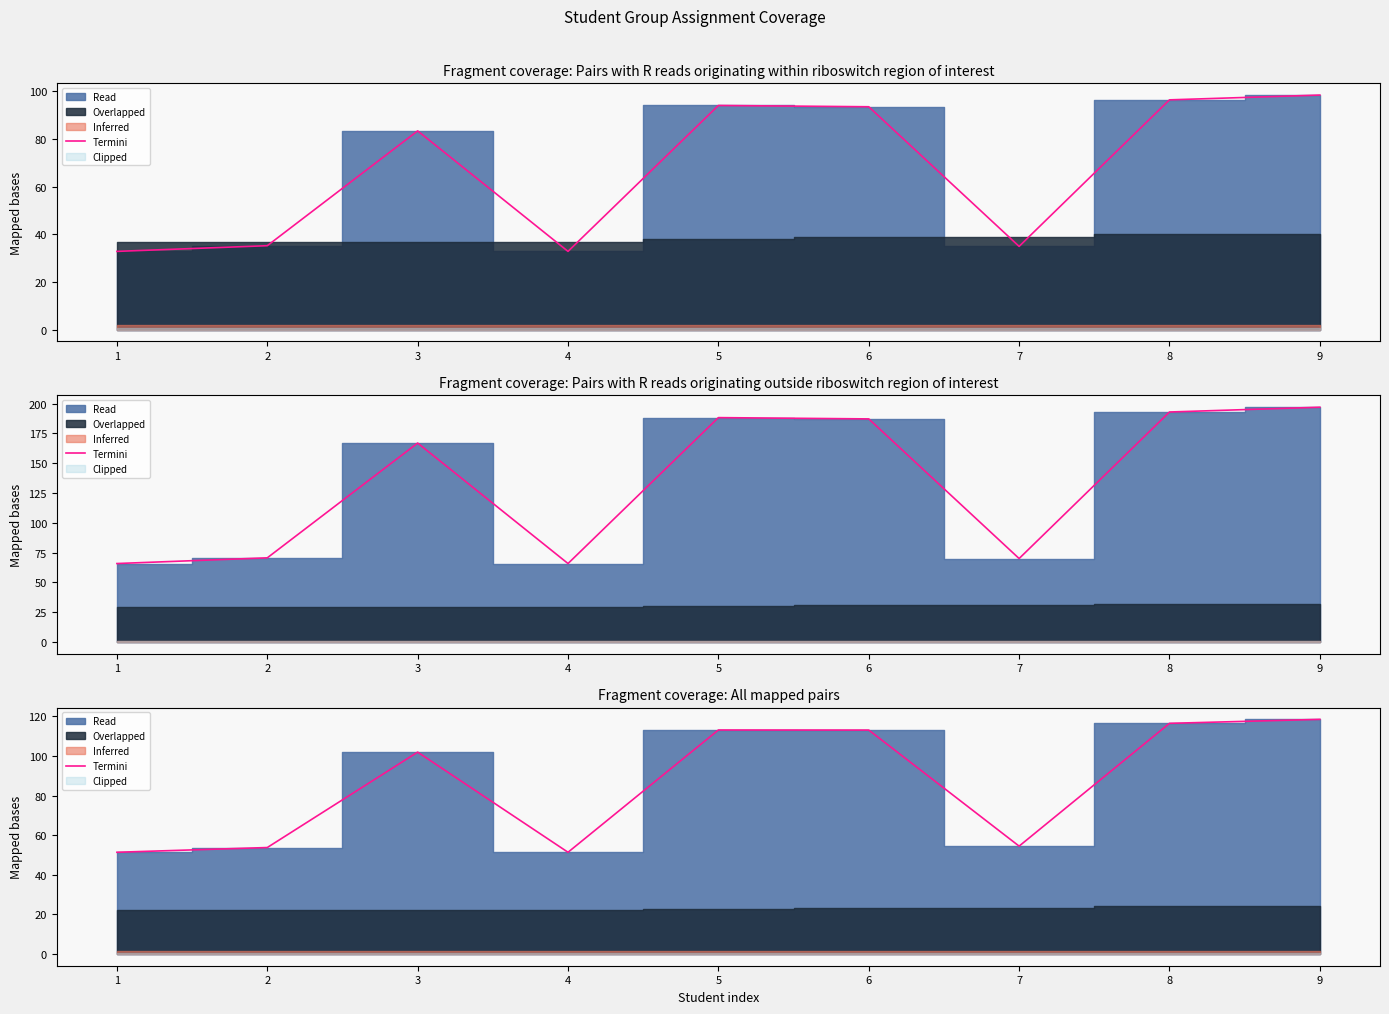

True or false: the data has more than 0 interior local peaks.

True